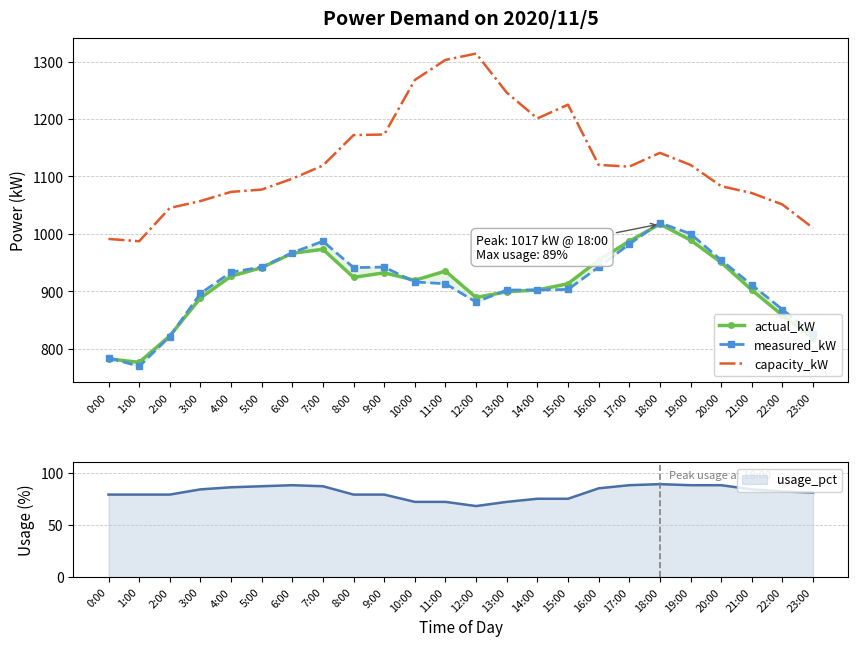

What is the difference between the capacity_kW values at 19:00 and 7:00?

1